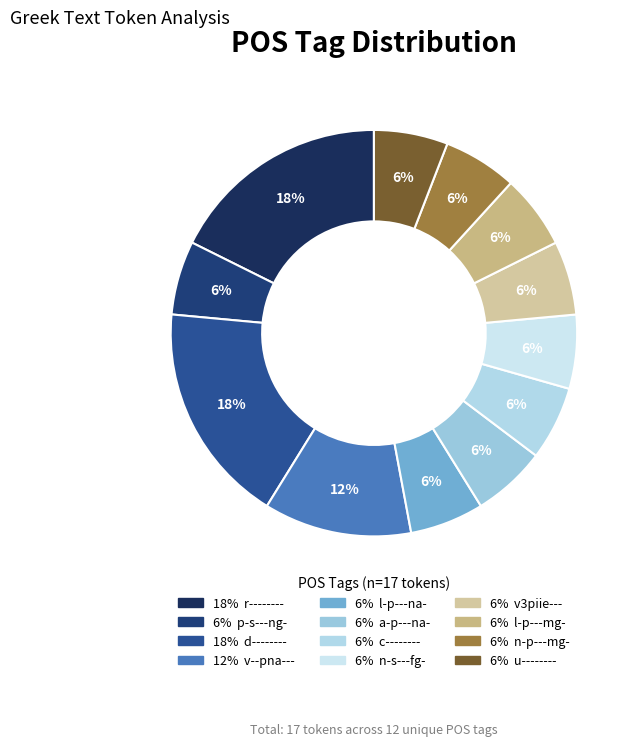

Which category has the smallest portion of the pie?

p-s---ng-